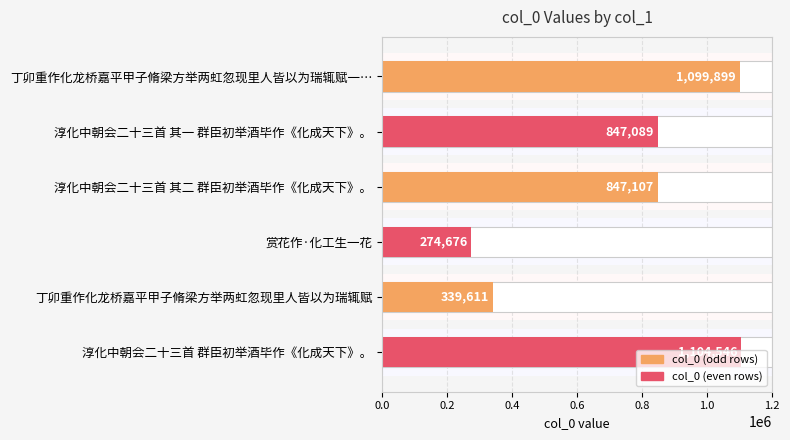

How many values are below 847107?

3